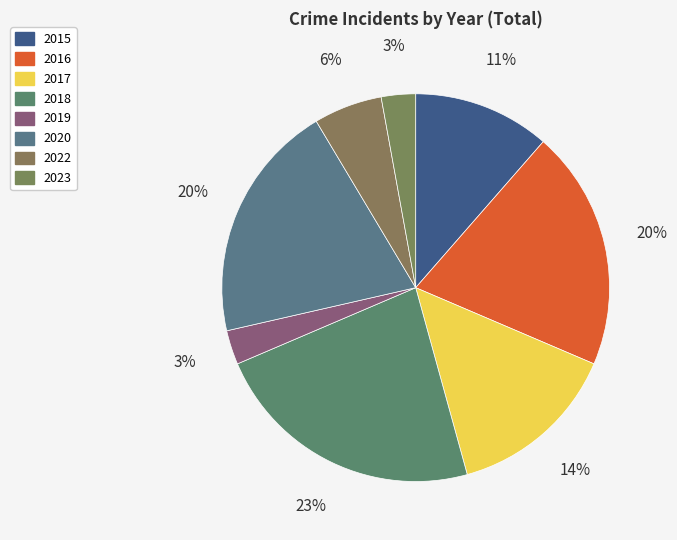

The 2020 slice represents 30% of the pie. True or false?

False